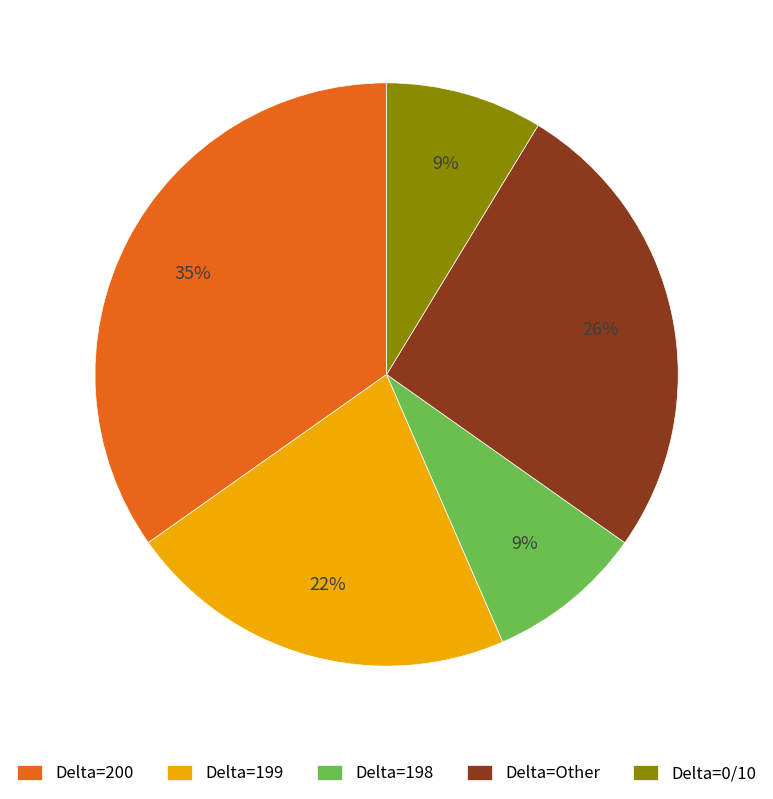

What percentage is the Delta=199 slice, to the nearest percent?

22%